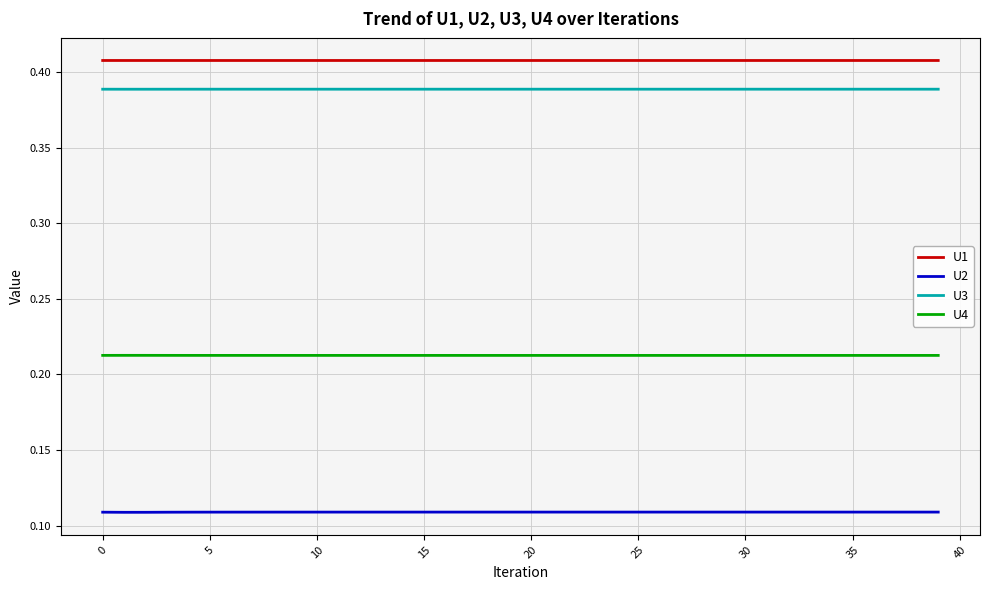

Which series has the largest total across all categories?

U1